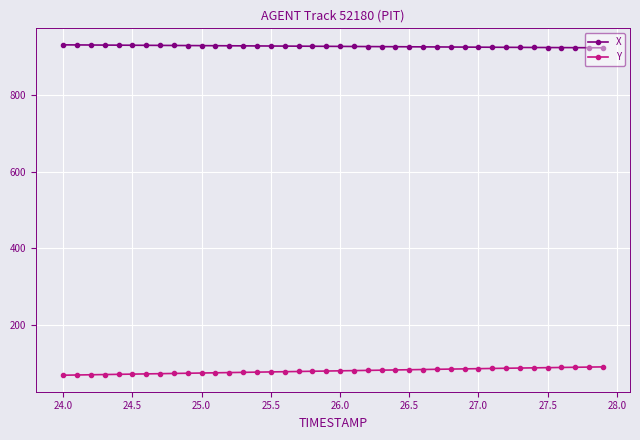

List the series in order of their peak value, lowest first.

Y, X